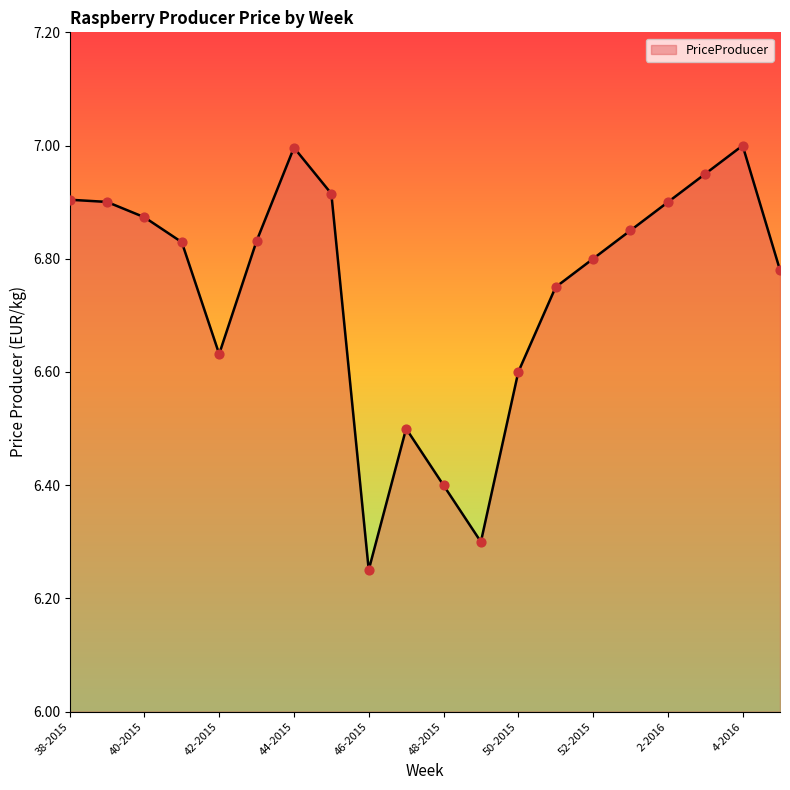

What is the difference between the maximum and minimum values?

0.7